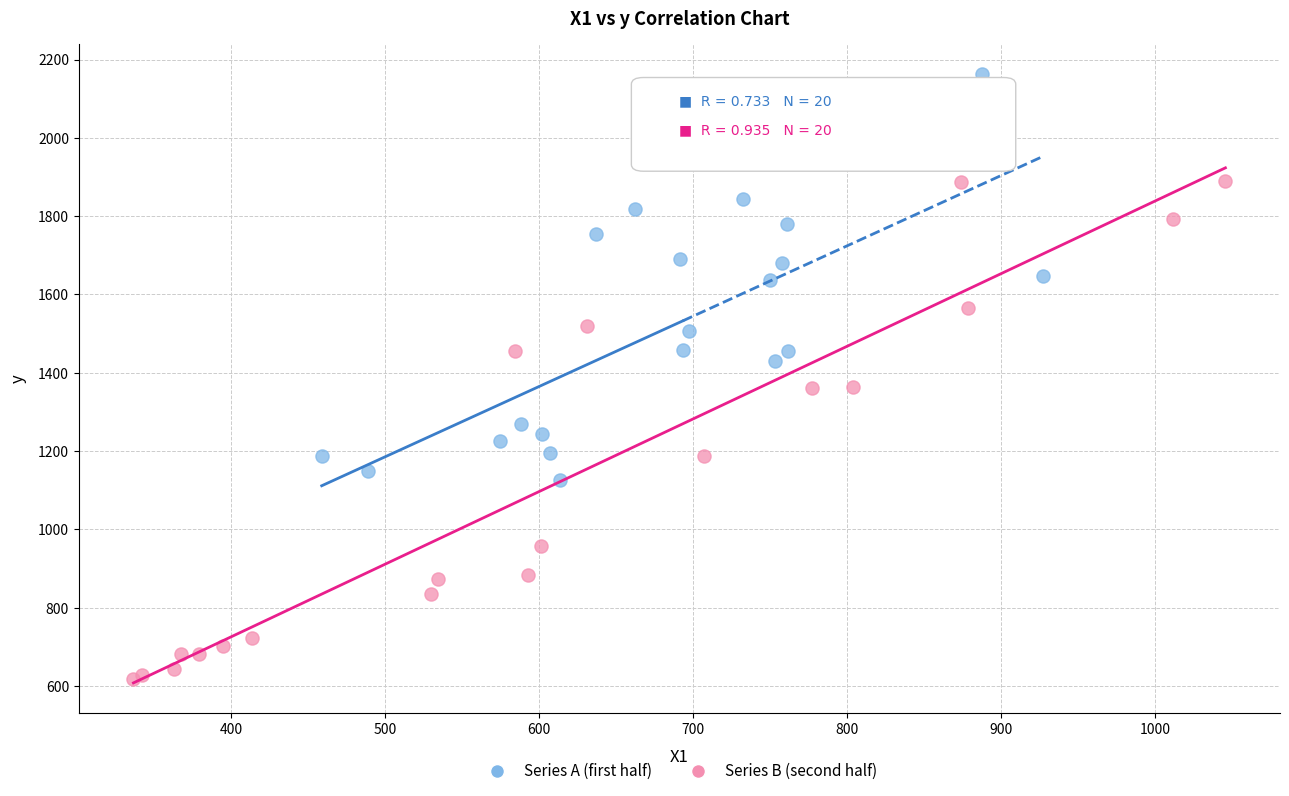

What are all the series names shown in the legend?

Series A (first half), Series B (second half)